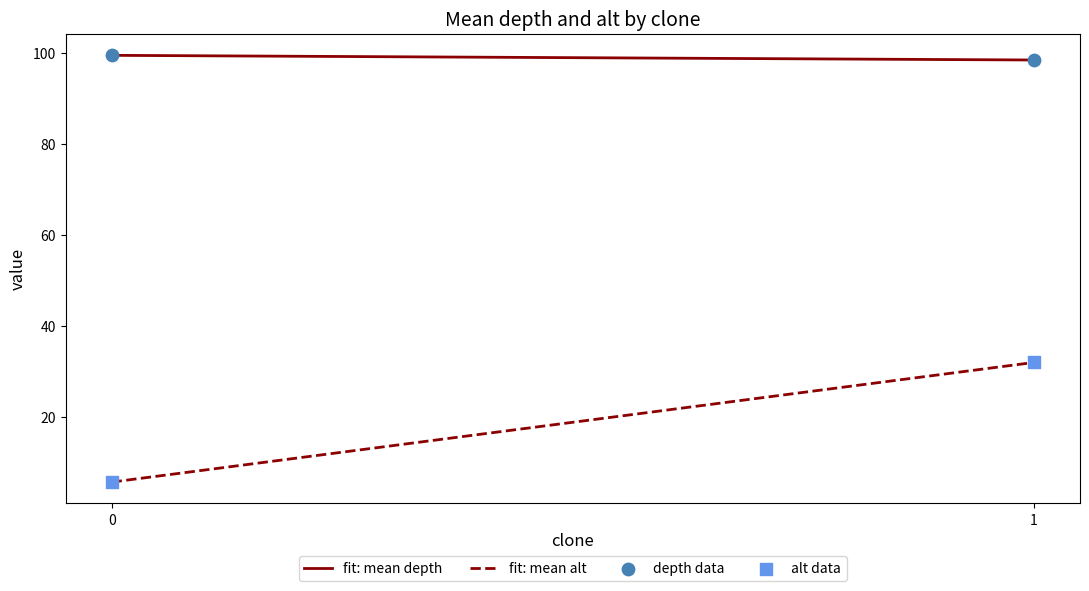

Which series has the largest range (max minus min)?

fit: mean alt